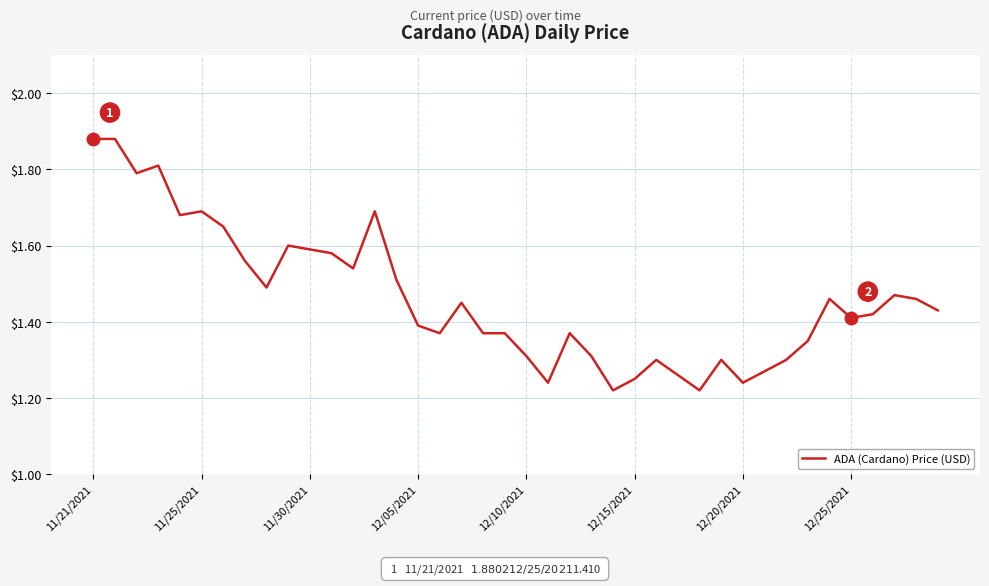

The value at 12/25/2021 is 0.9. True or false?

False